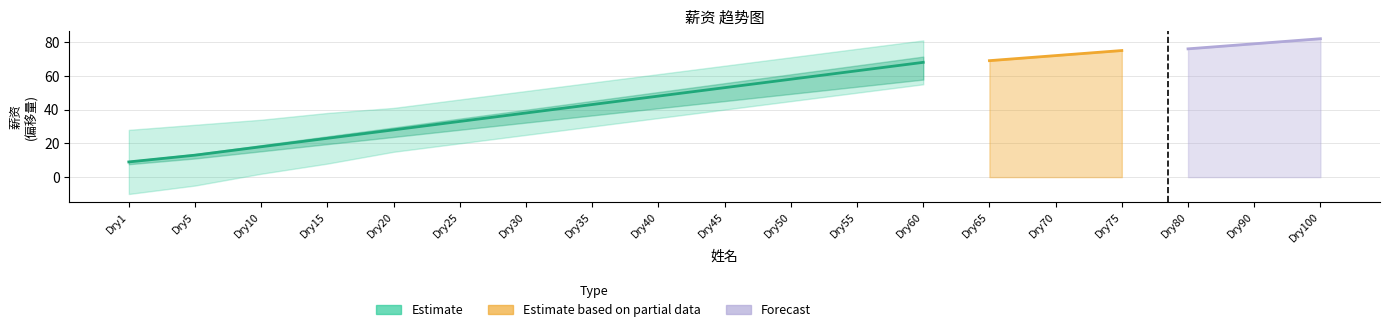

Which has a higher value, Dry25 or Dry5?

Dry25